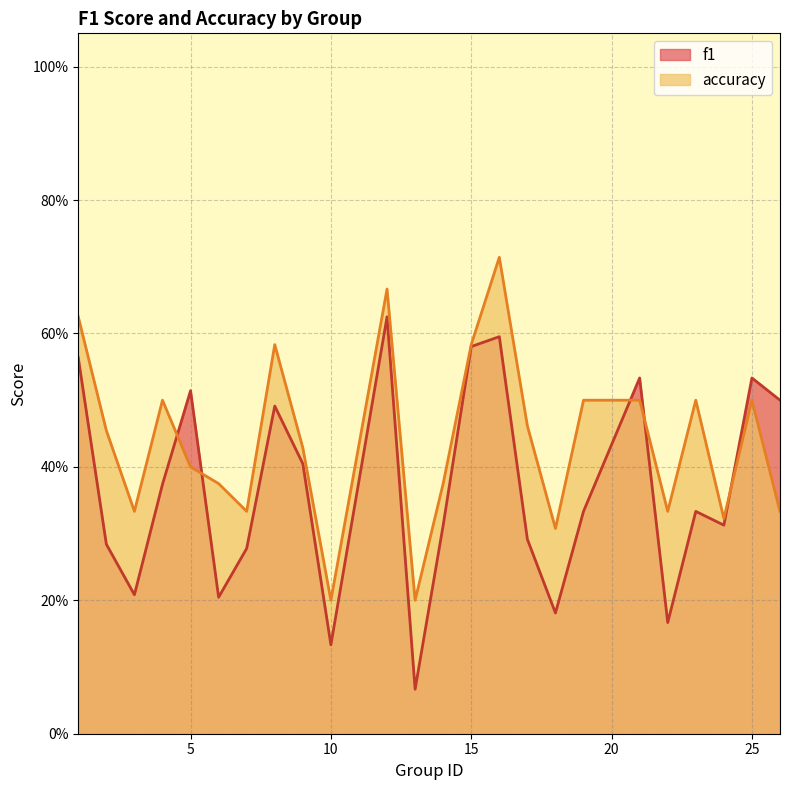

Which series ends up on top after the final intersection of f1 and accuracy?

f1